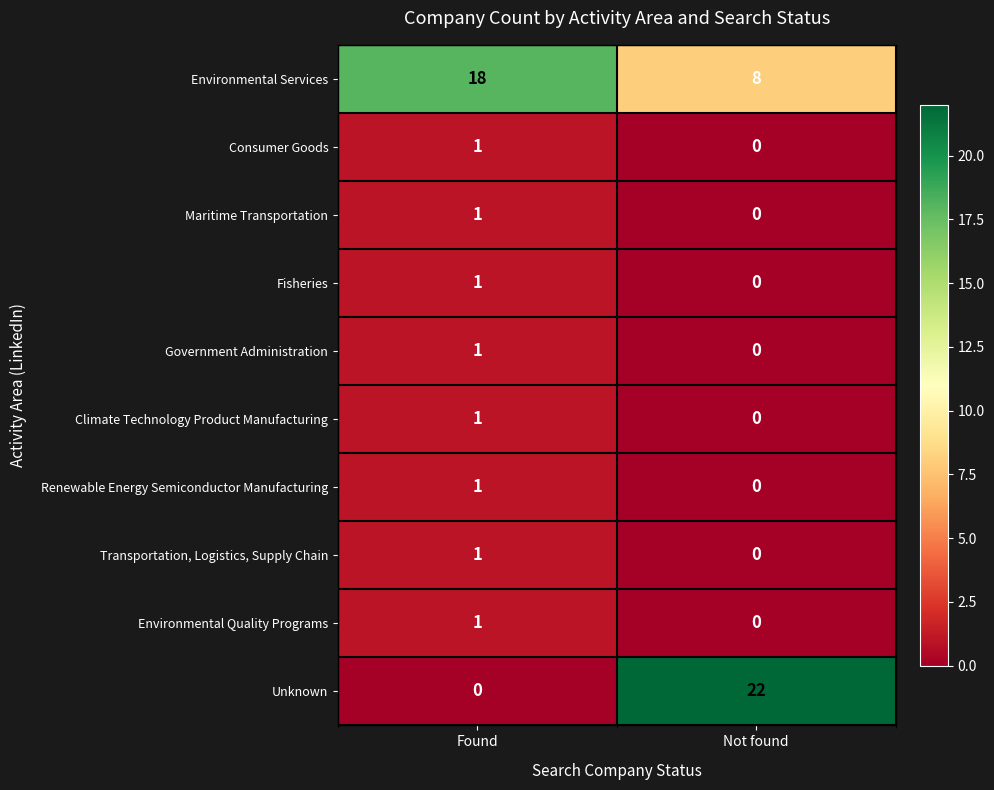

The value of Environmental Quality Programs at Found is 0. True or false?

False